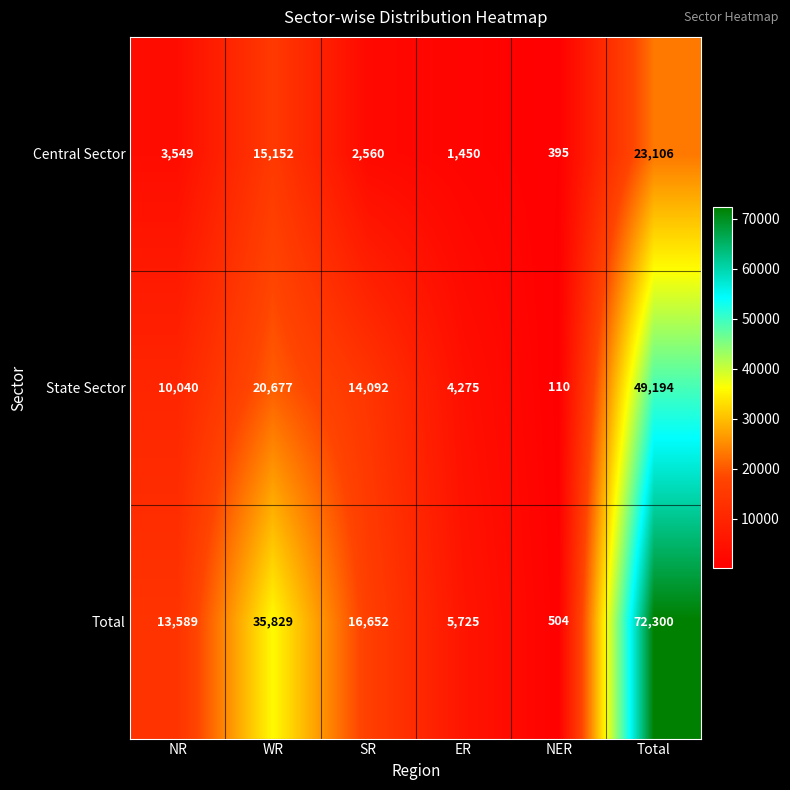

How many distinct data groups are displayed?

3